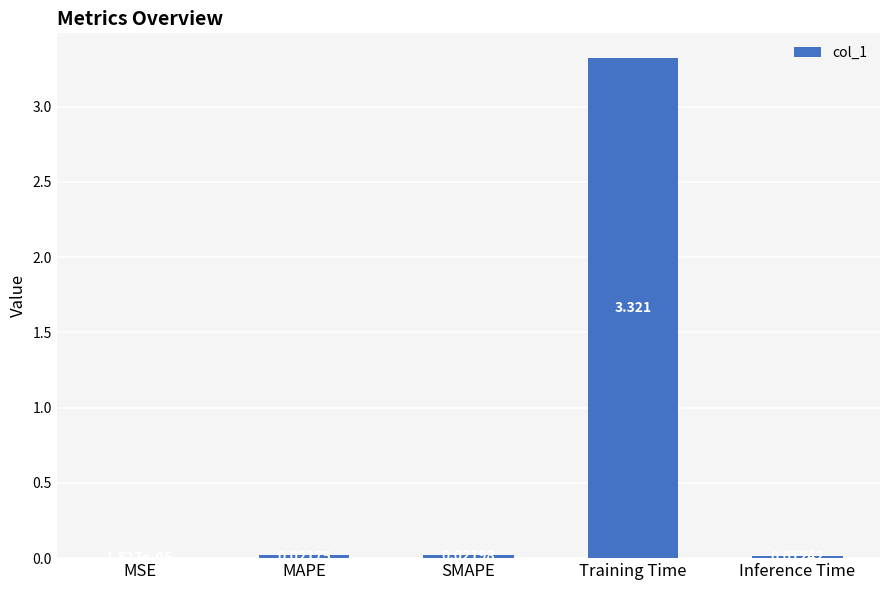

How many distinct data groups are displayed?

1